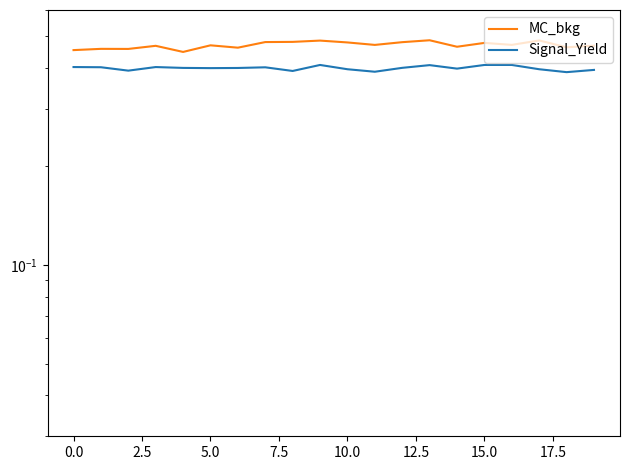

Which series has the largest total across all categories?

MC_bkg